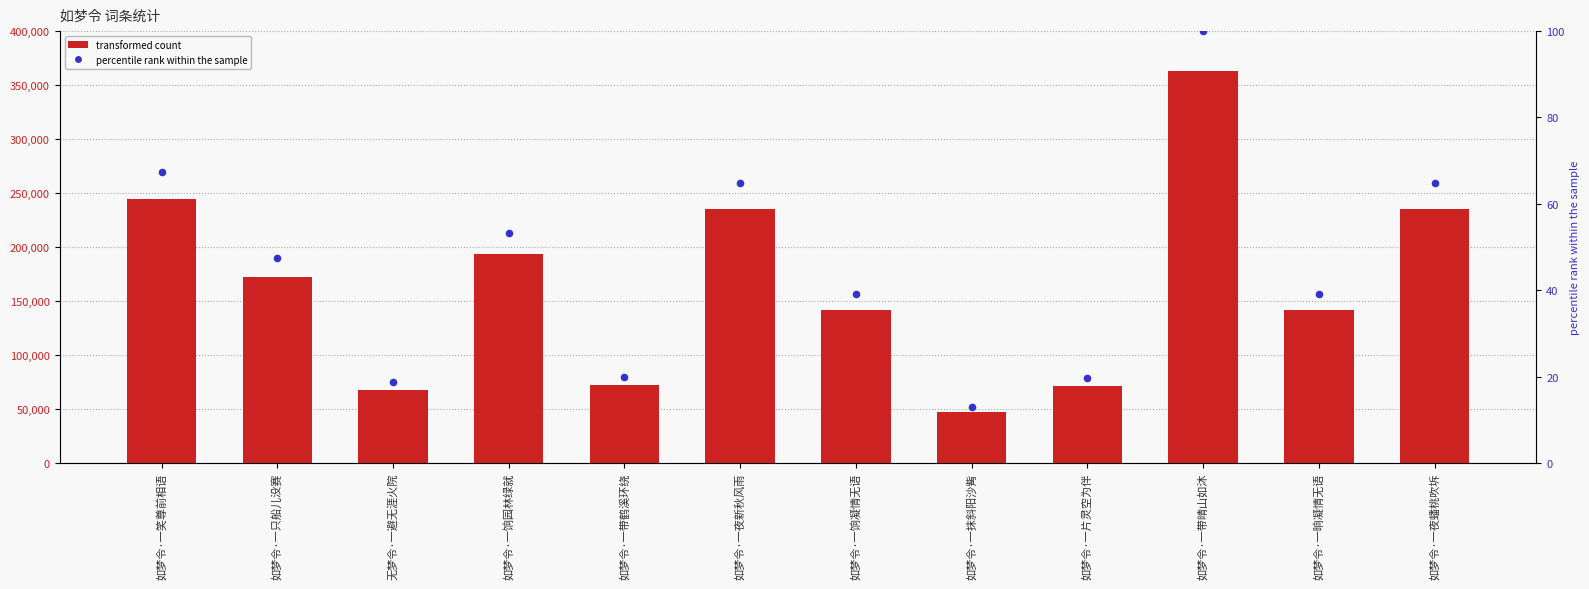

Which series reaches the minimum Y coordinate?

percentile rank